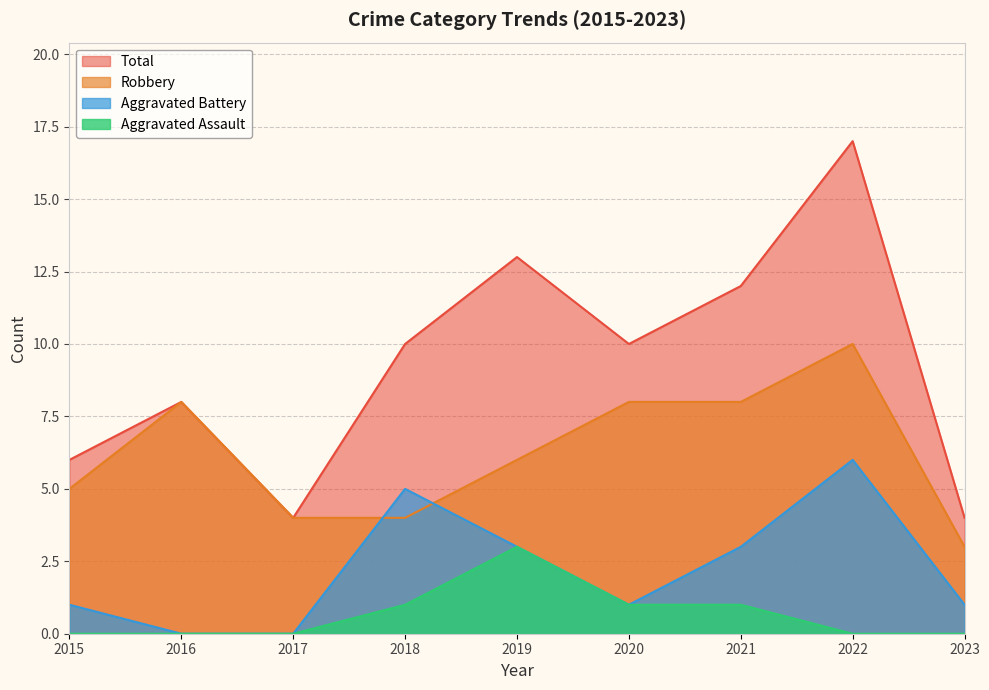

Which series has the largest range (max minus min)?

Total